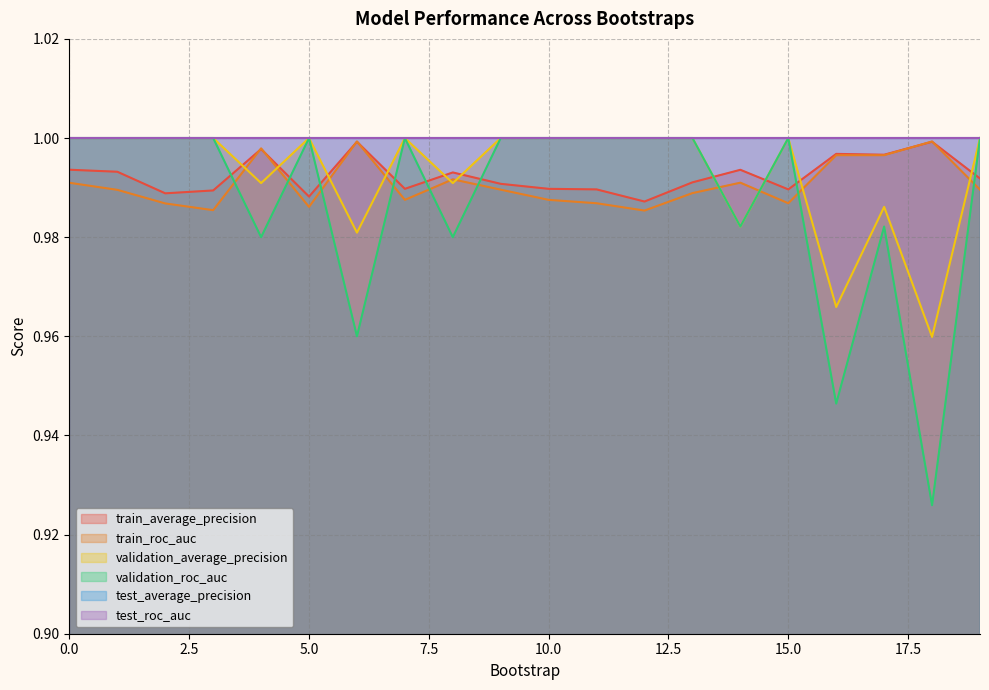

How many interior local peaks does the train_average_precision series have?

6